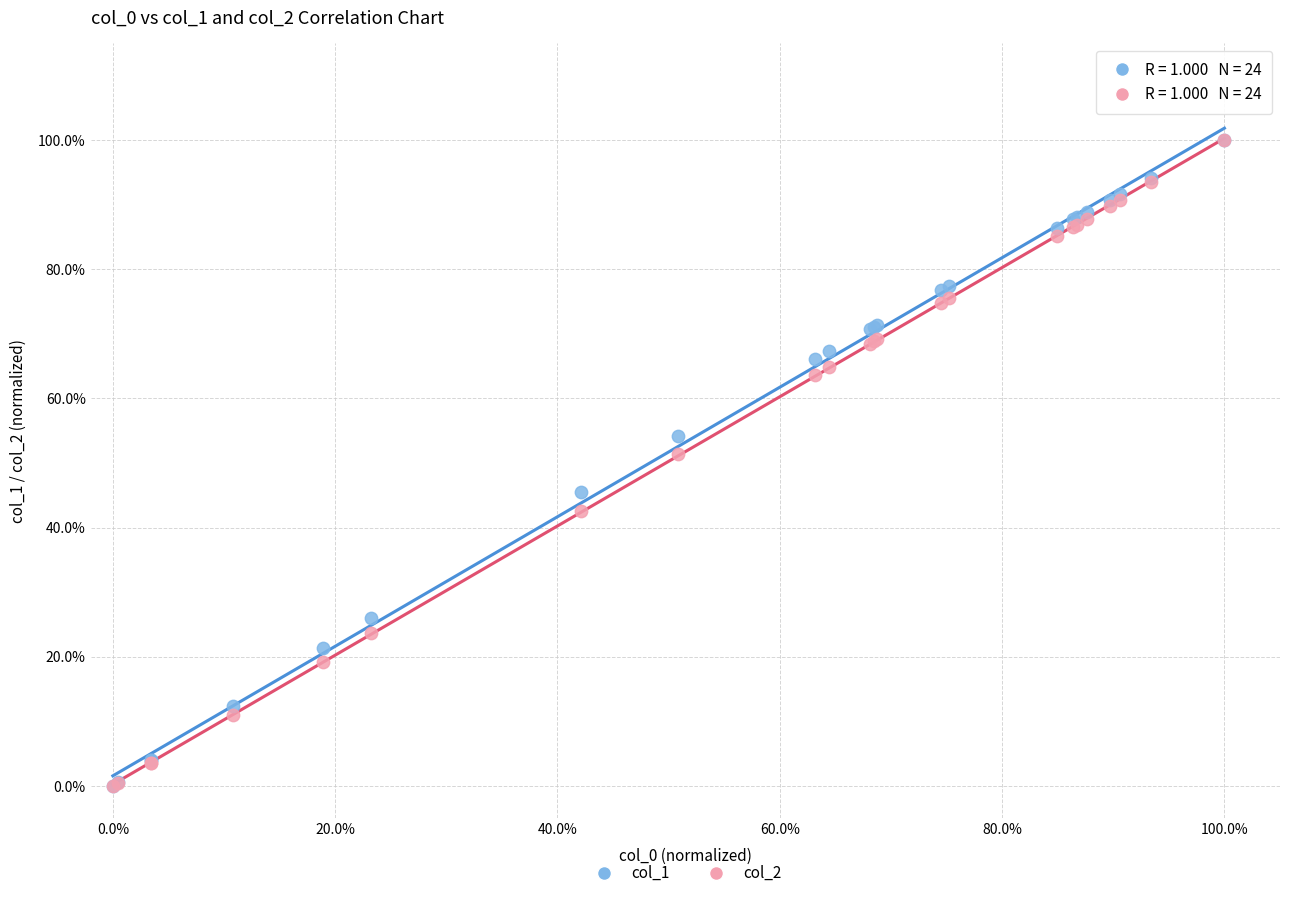

What are all the series names shown in the legend?

col_1, col_2